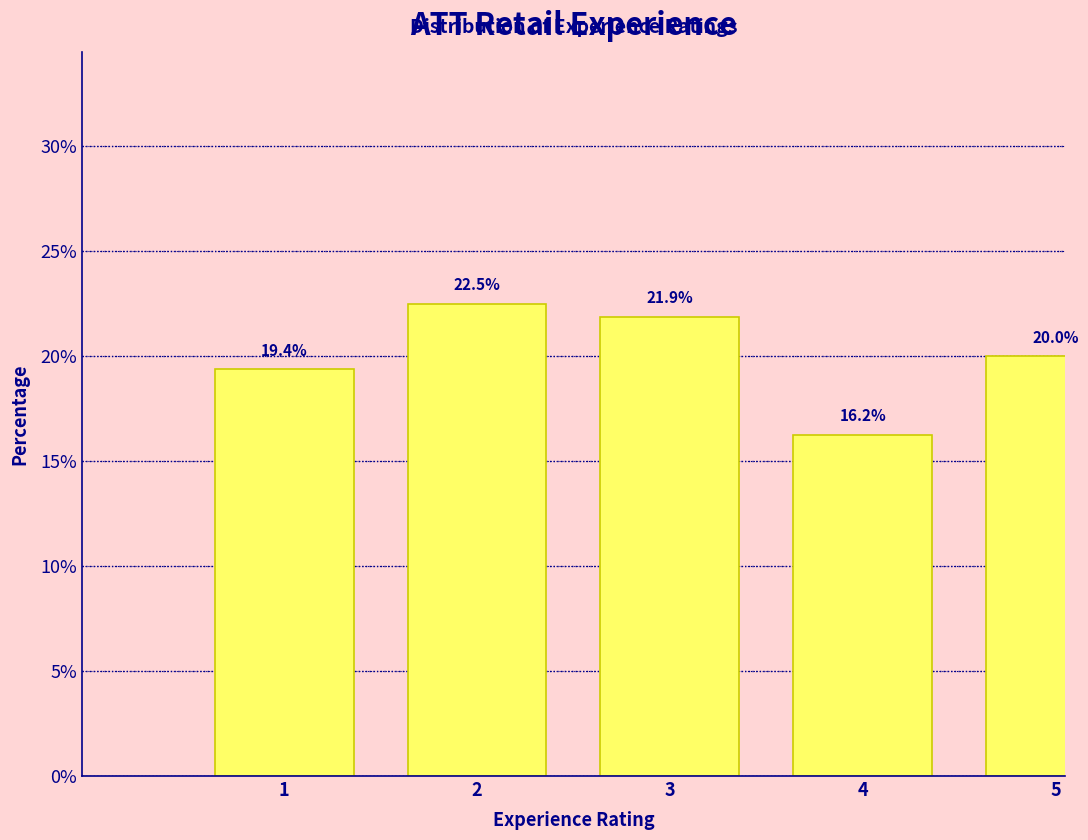

Which label corresponds to the smallest value in the chart?

4